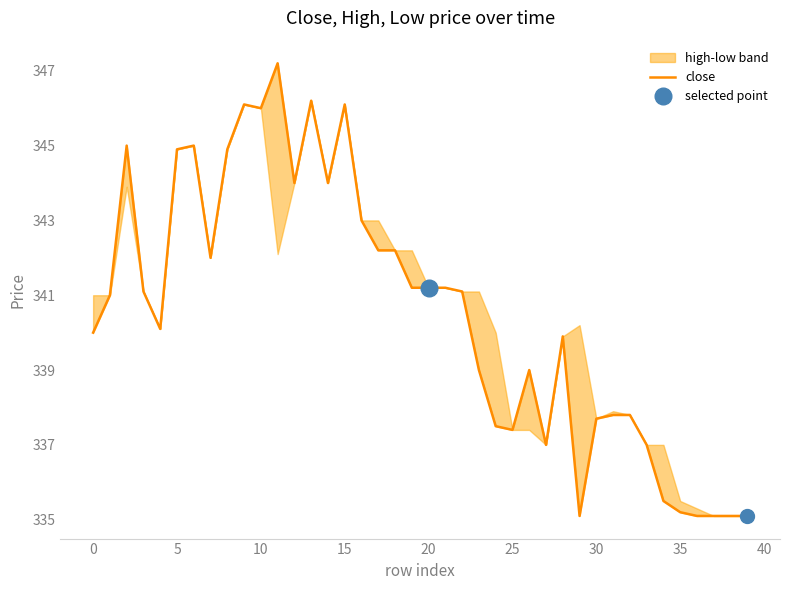

What is the approximate value at 35?

335.2